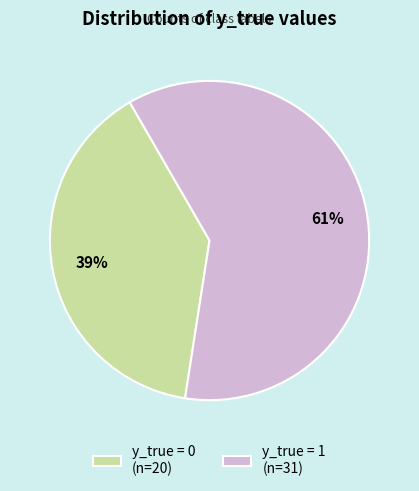

To the nearest percent, what portion does y_true = 0 represent?

39%